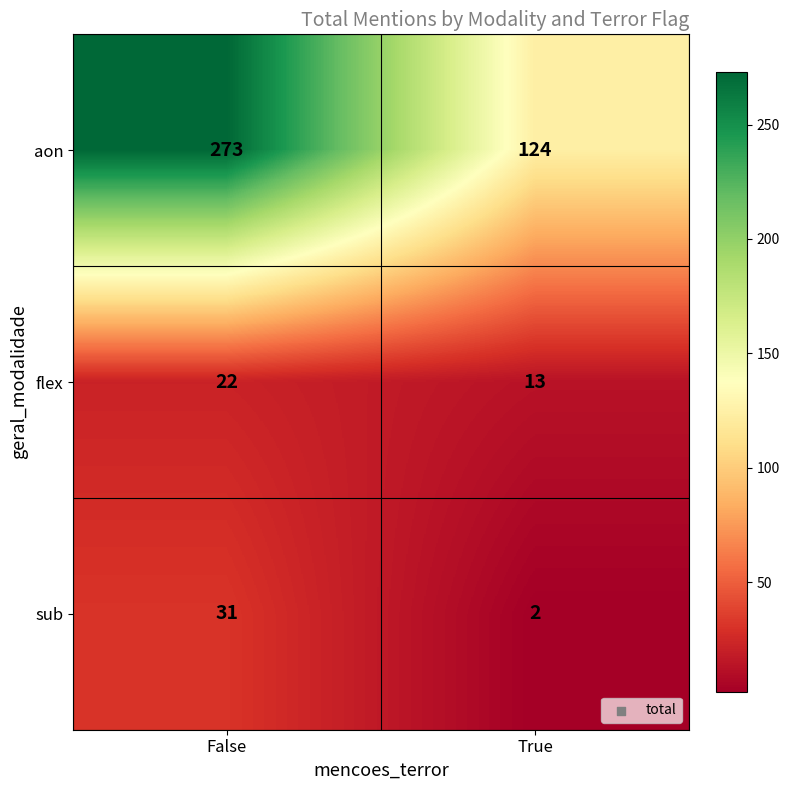

List the series in order of their peak value, highest first.

aon, sub, flex